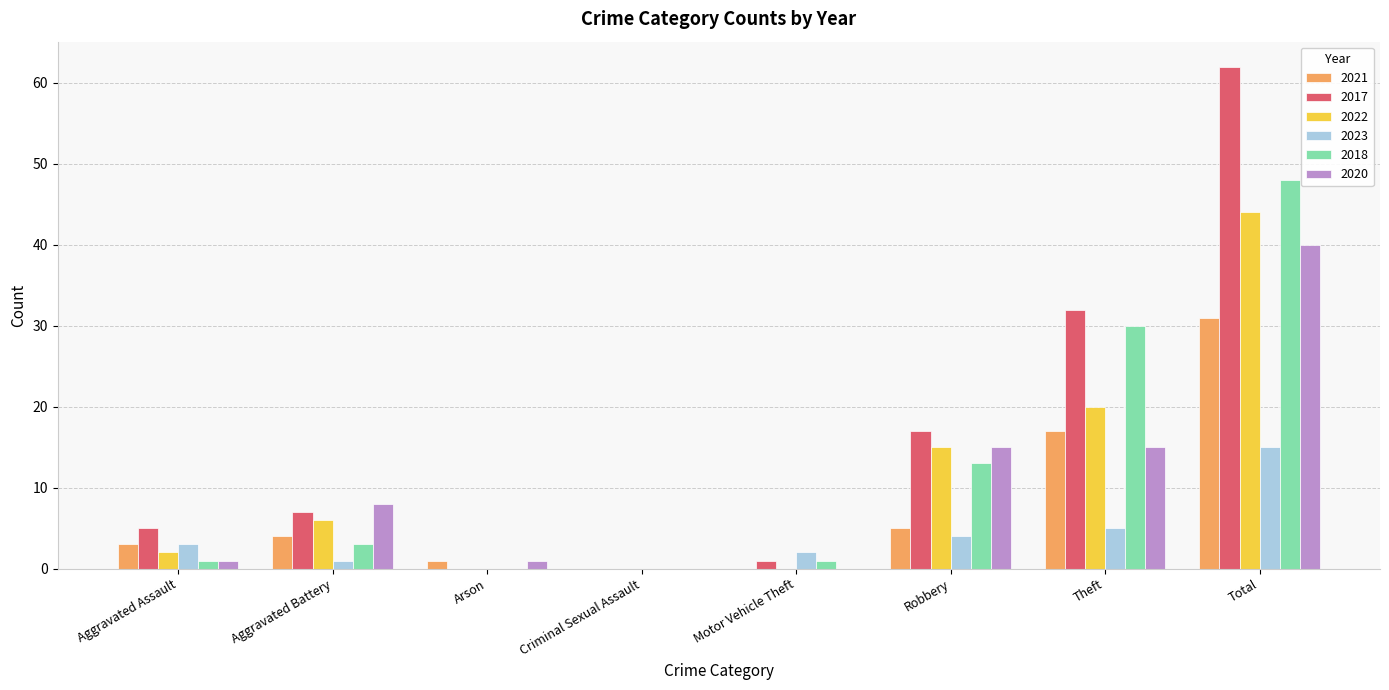

What is the sum of the 2023 values at Aggravated Assault and Theft?

8